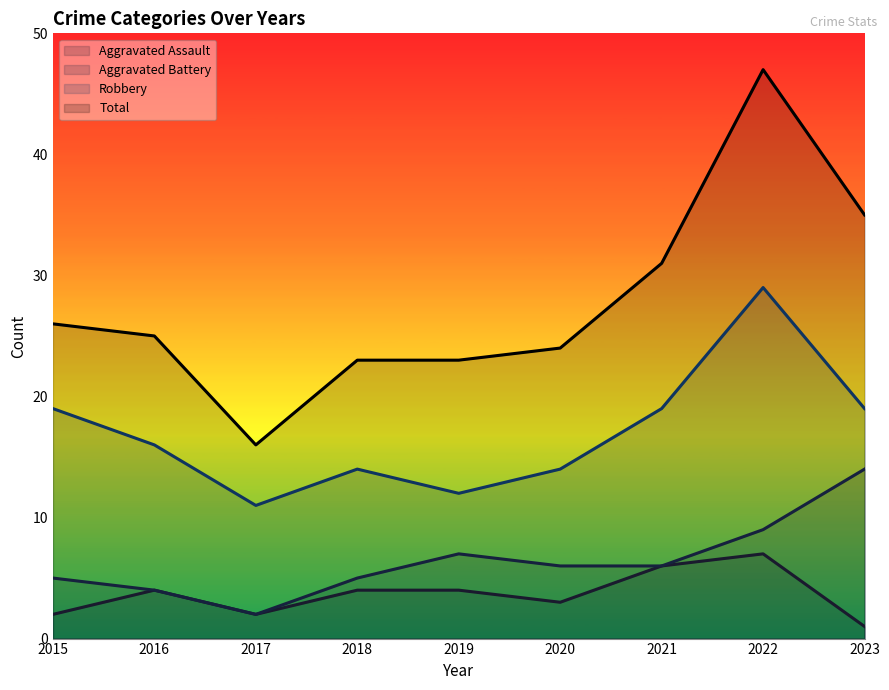

At which label is Aggravated Battery closest to 8?

2019